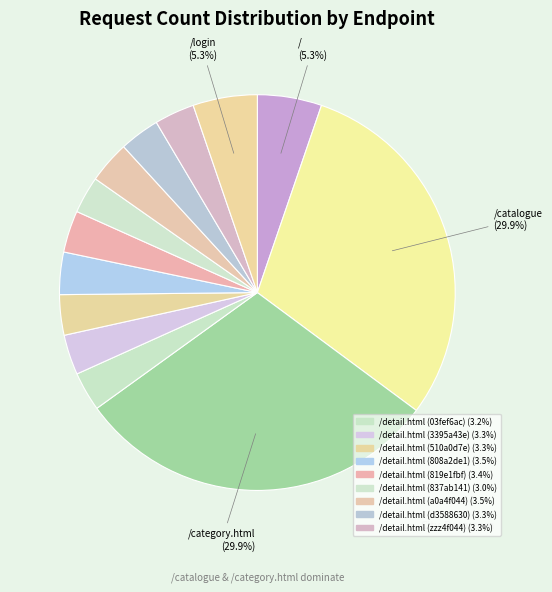

How many slices are in this pie chart?

13